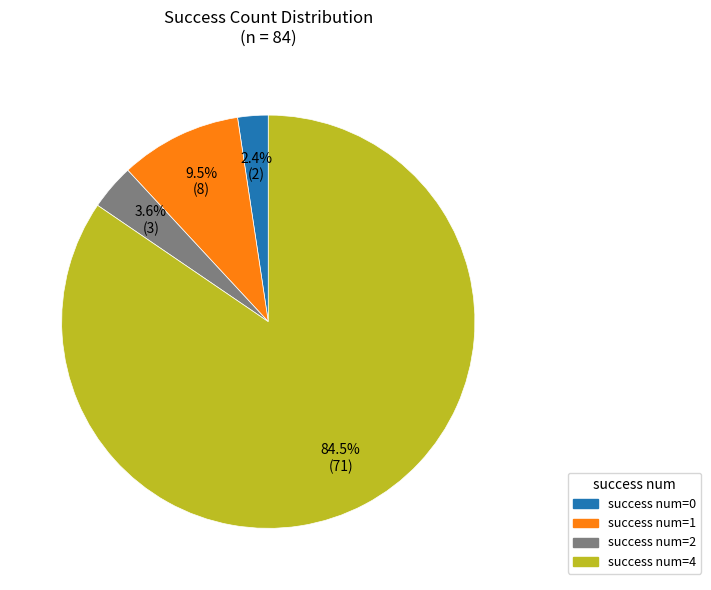

What percentage do success num=1 and success num=2 together represent?

13.1%